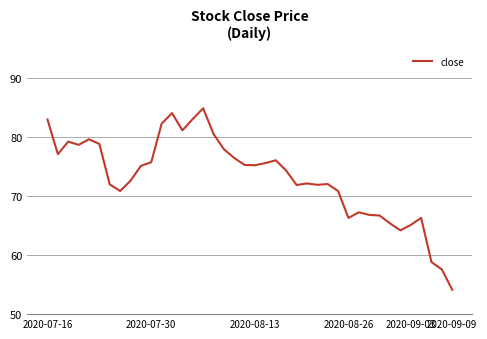

What is the minimum value shown in the chart?

54.1